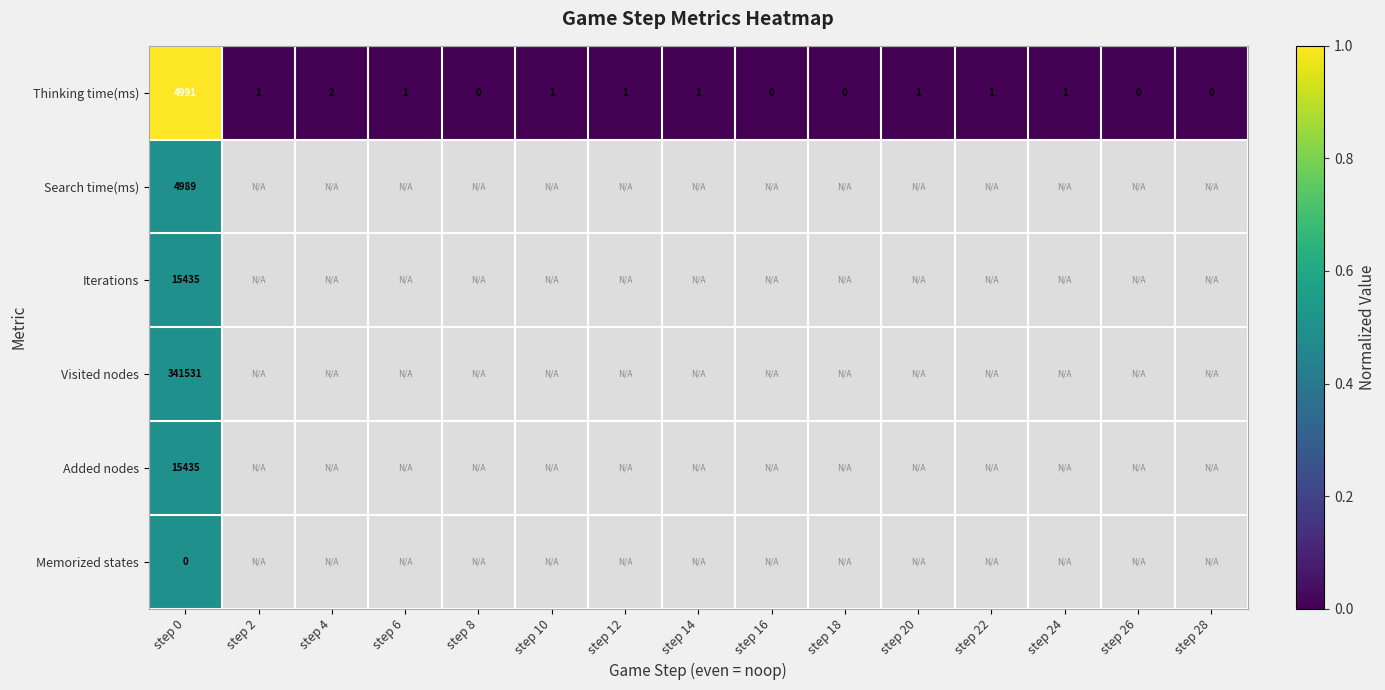

What is the difference between the maximum and minimum values in the Thinking time(ms) series?

4991